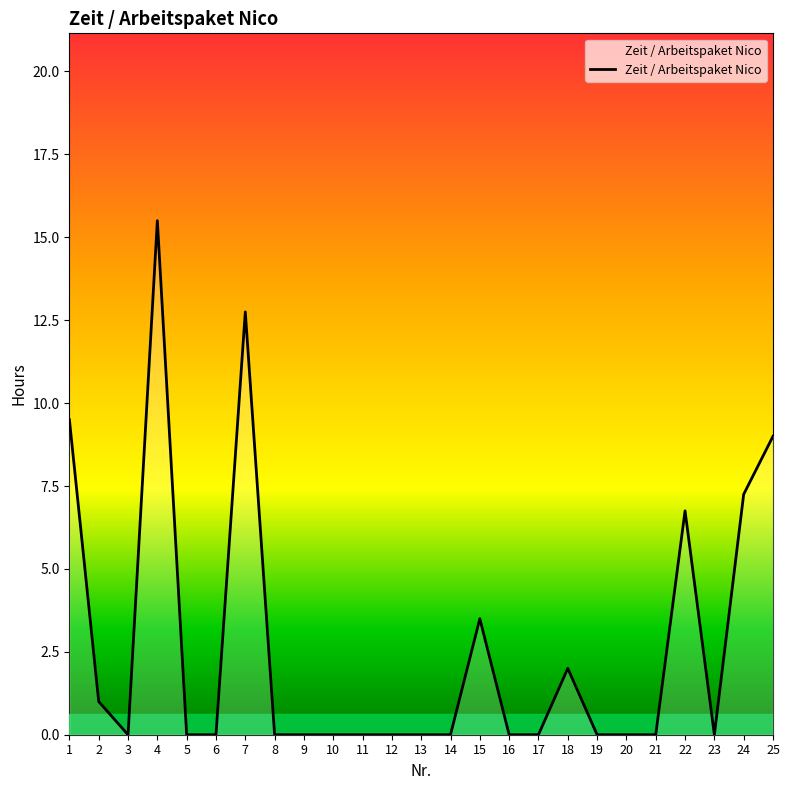

Where is the first local maximum?

4